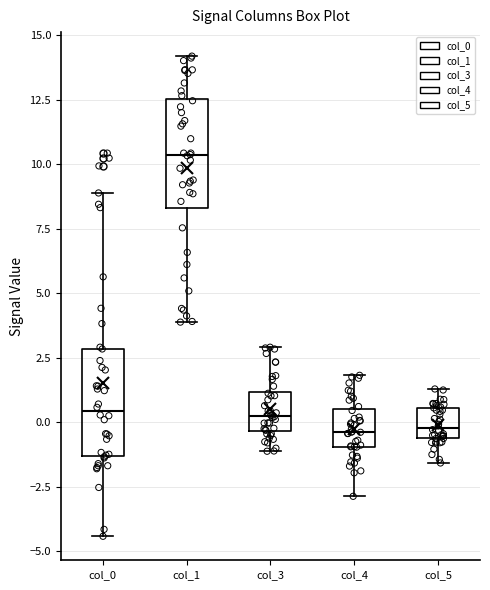

Reading left to right, transcribe this box plot: for each box, give where its median line is, the range the box spans, and where its two whiskers end, as read against the y-axis. The values are not printed on the chart, so give them approximately, as read against the axis.

col_0: median 0.5, box -1.5 to 3.0, whiskers -4.5 to 9.0
col_1: median 10.5, box 8.5 to 12.5, whiskers 4.0 to 14.0
col_3: median 0.0, box -0.5 to 1.0, whiskers -1.0 to 3.0
col_4: median -0.5, box -1.0 to 0.5, whiskers -3.0 to 2.0
col_5: median 0.0, box -0.5 to 0.5, whiskers -1.5 to 1.5